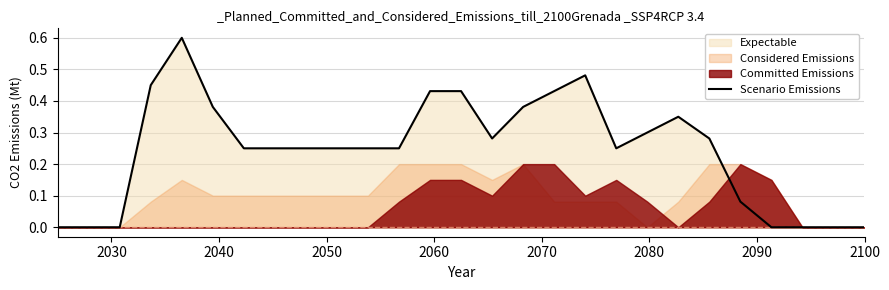

What is the highest value of the Scenario Emissions series?

0.6